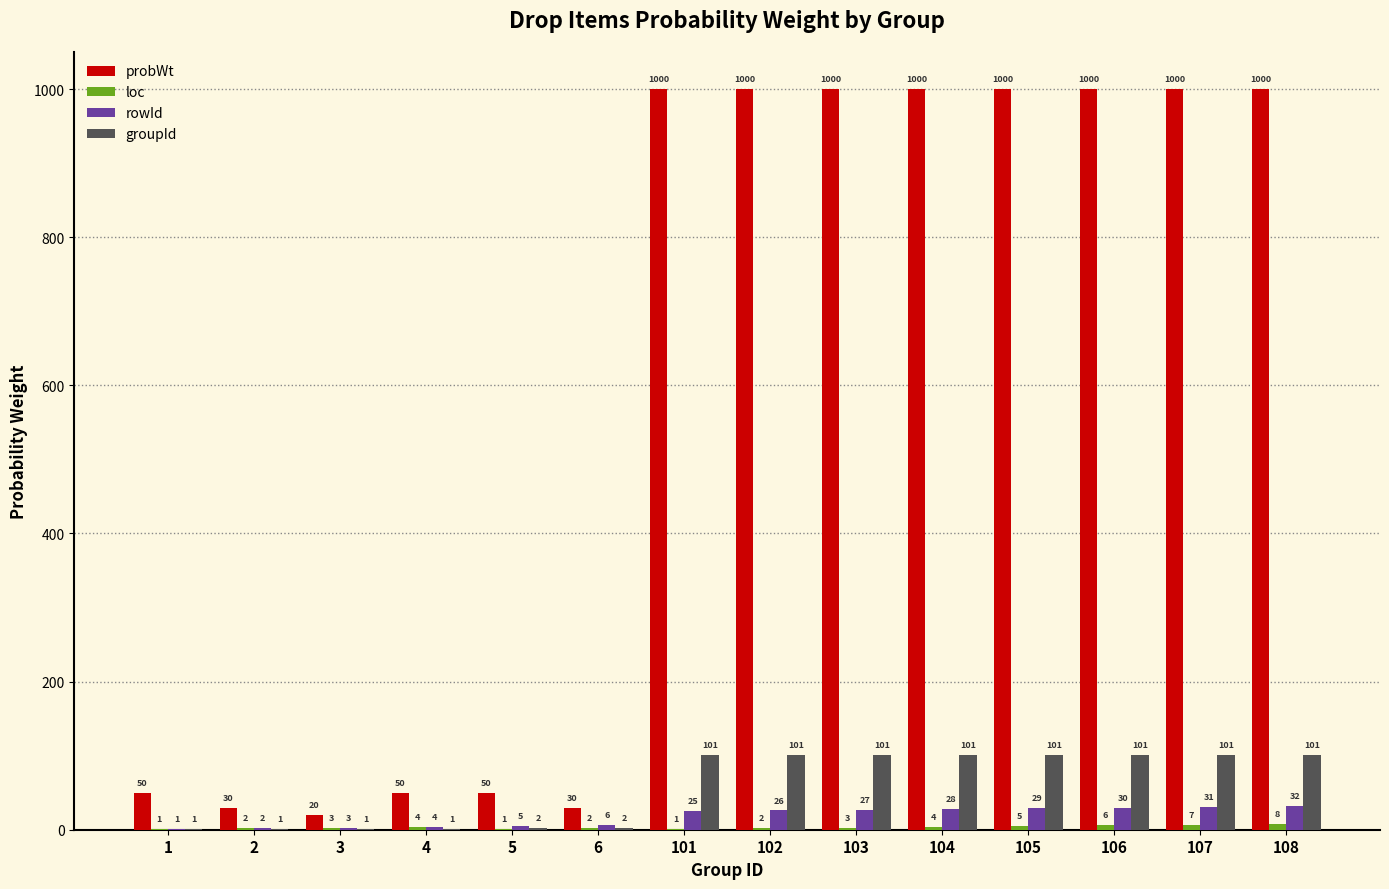

What is the sum of all rowId values?

249